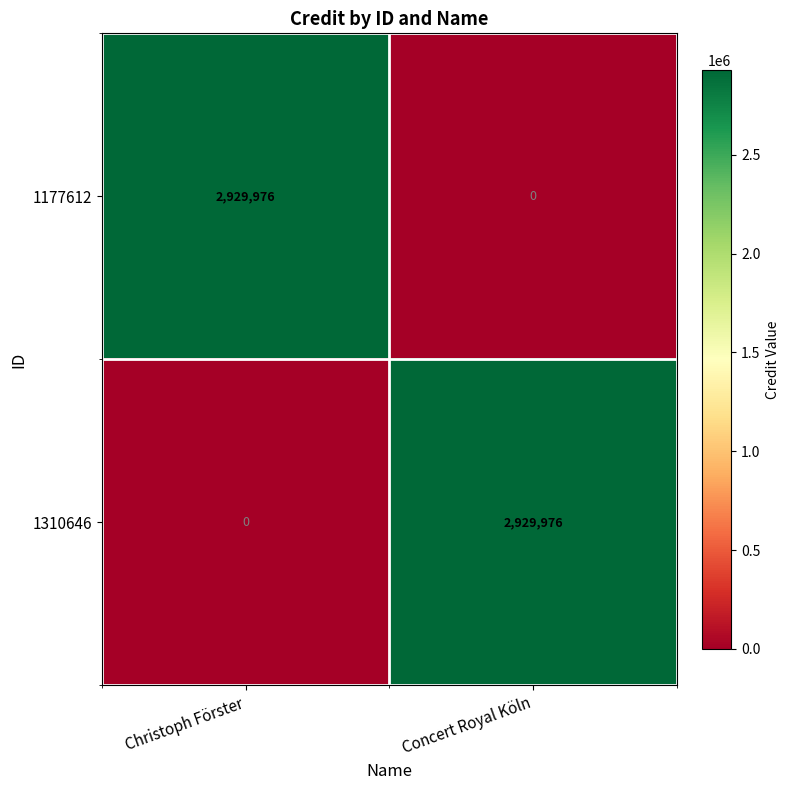

The 1310646 series shows -1877731 at Christoph Förster. True or false?

False